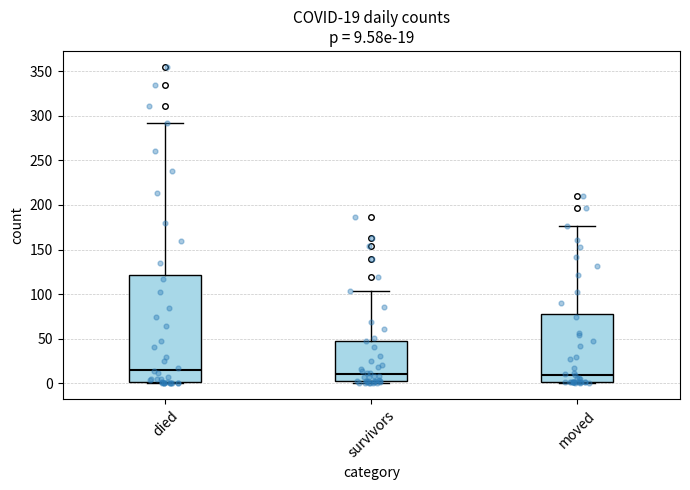

Which box's median line is the highest?

died